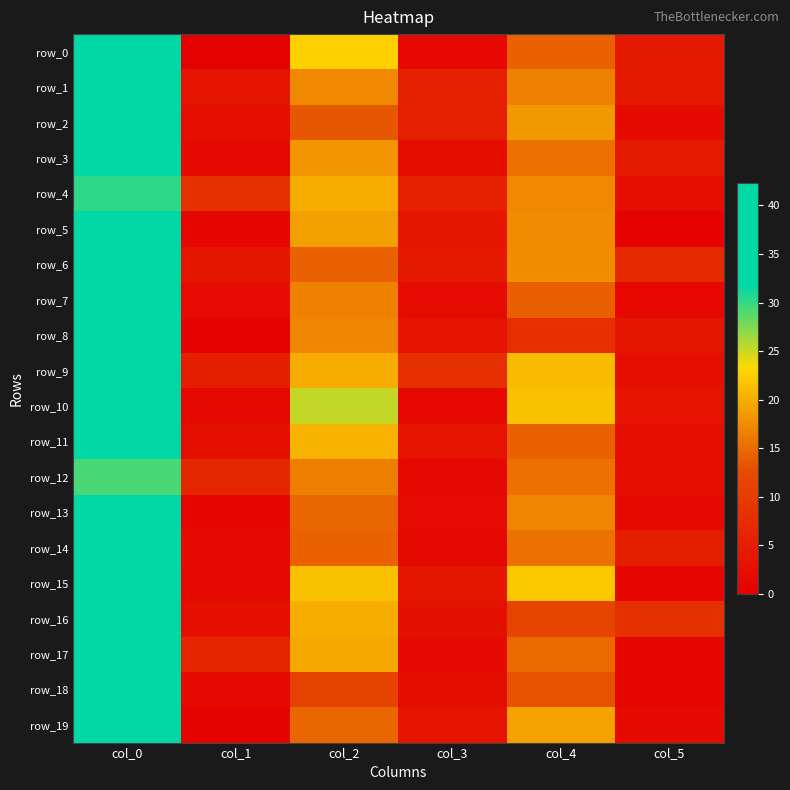

The value of row_15 at col_0 is 35.5. True or false?

True